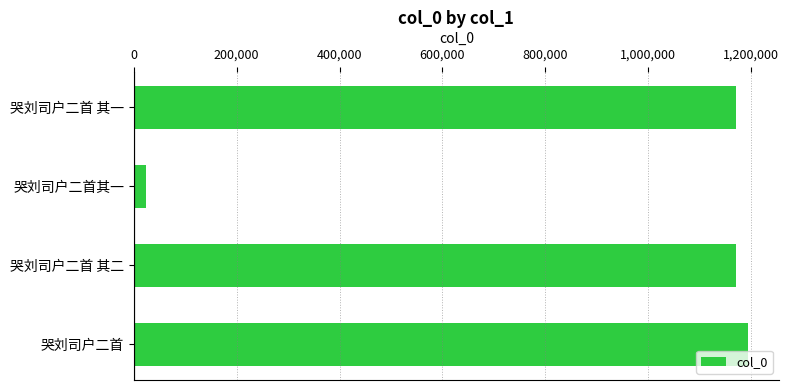

What is the value of the 4th bar from the top?

1194541